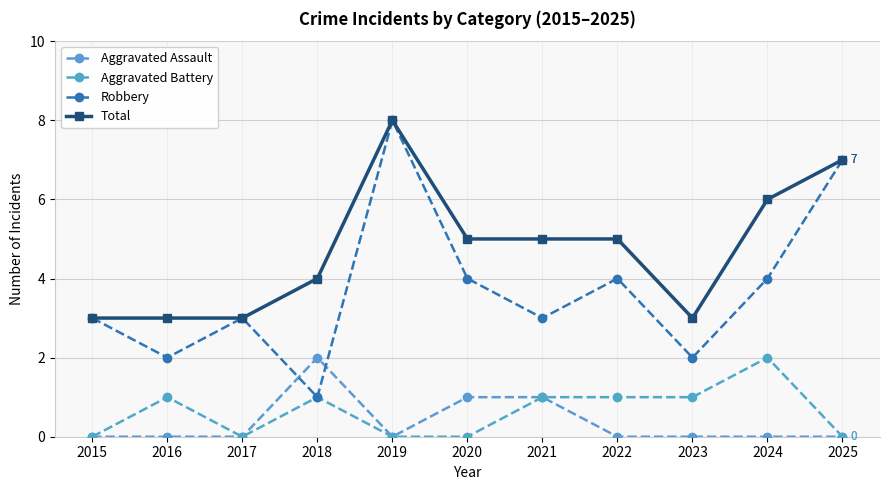

What is the difference between the maximum and minimum values in the Total series?

5